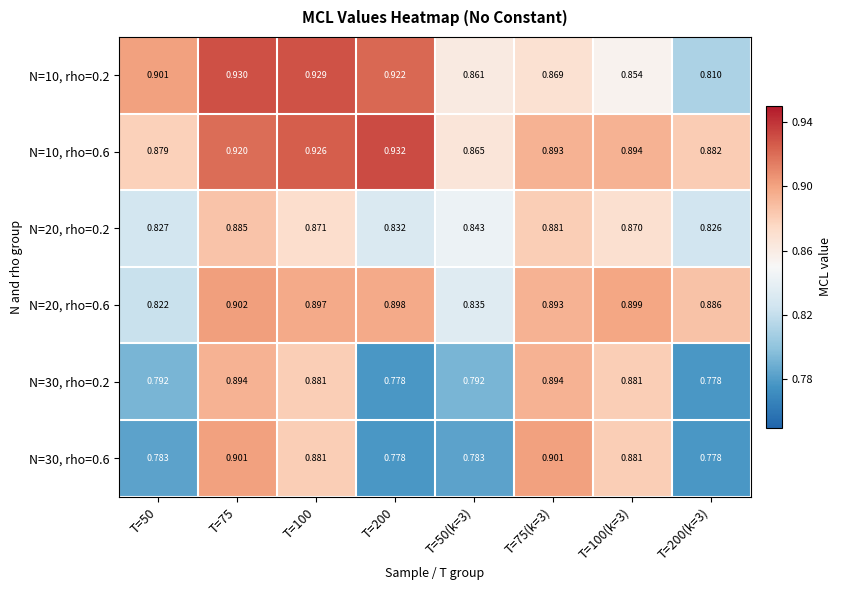

Is the value of N=30, rho=0.2 at T=200 greater than the value of N=10, rho=0.6 at T=50?

No